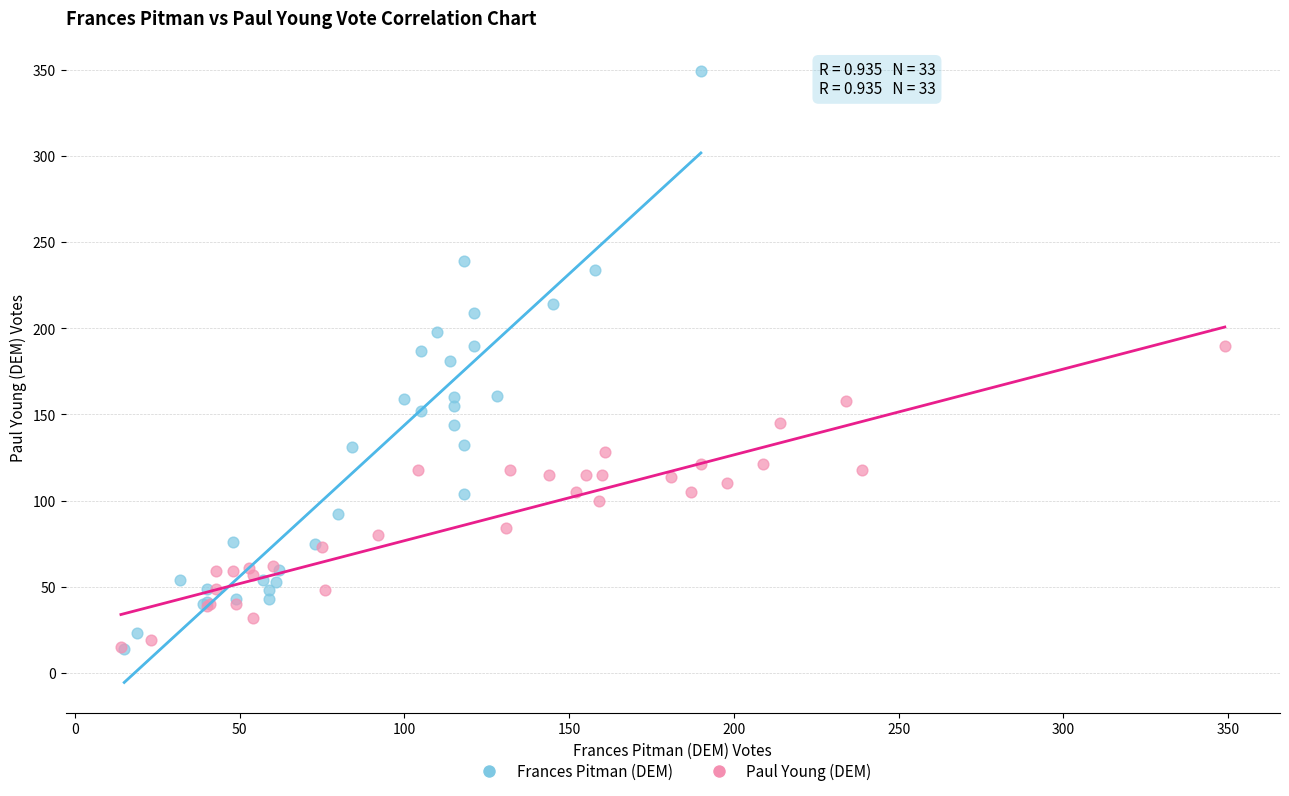

Which series has the widest spread of Y values?

Frances Pitman (DEM)